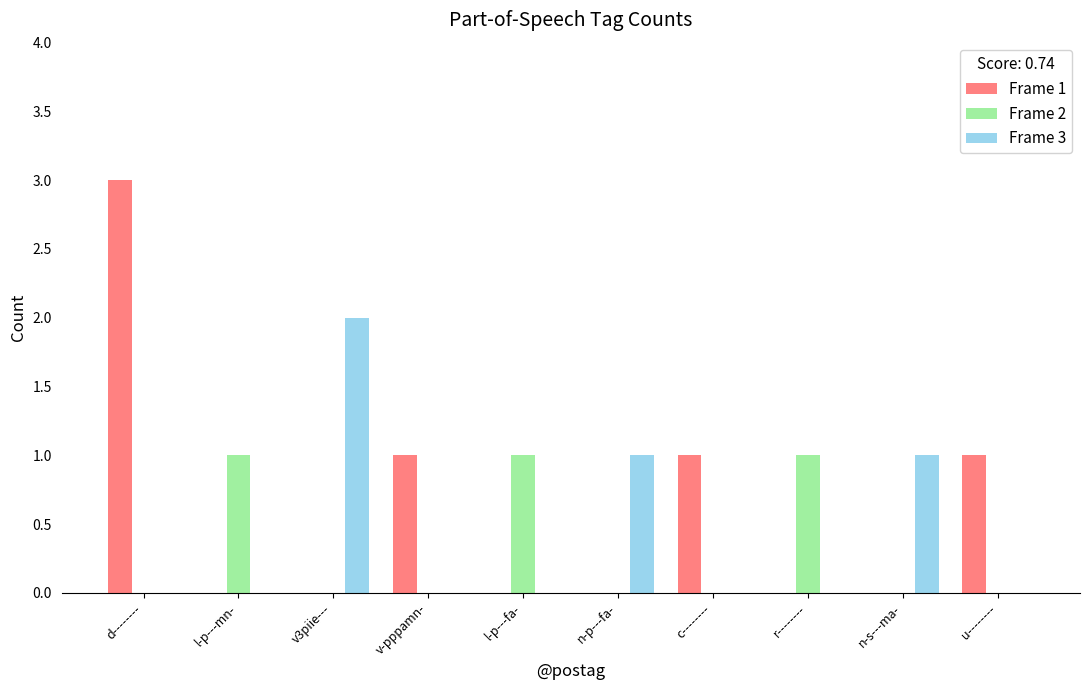

What is the greatest value displayed?

3